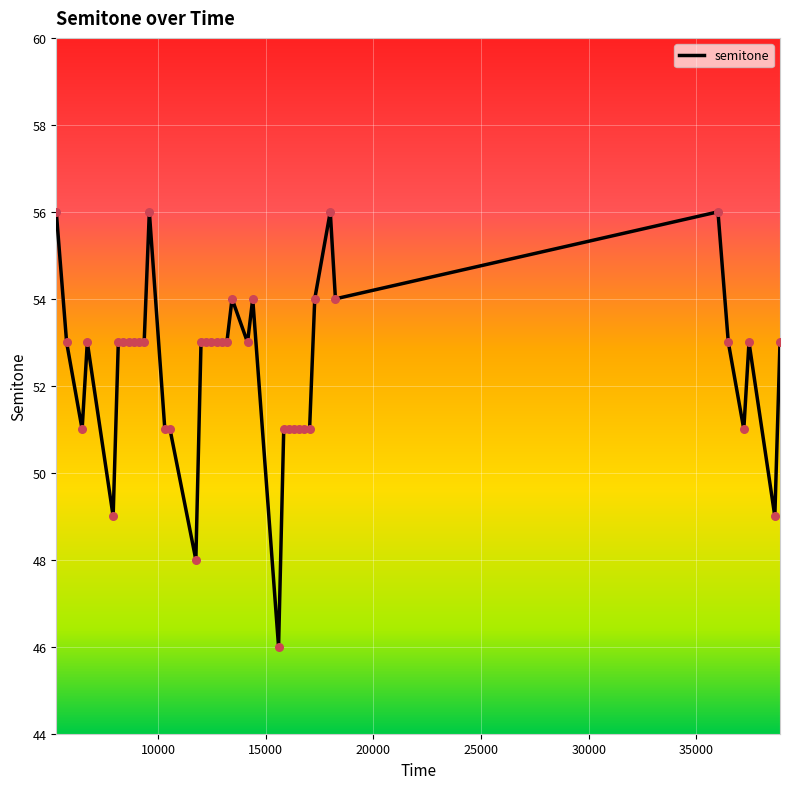

What is the maximum value shown in the chart?

56